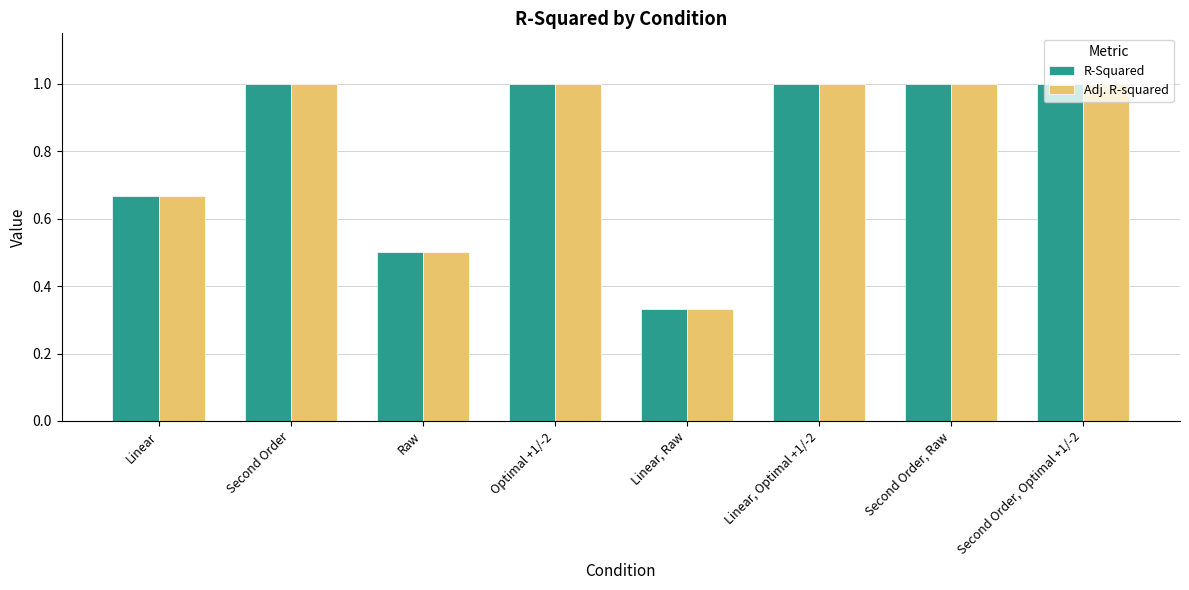

How many bars are there in total?

16